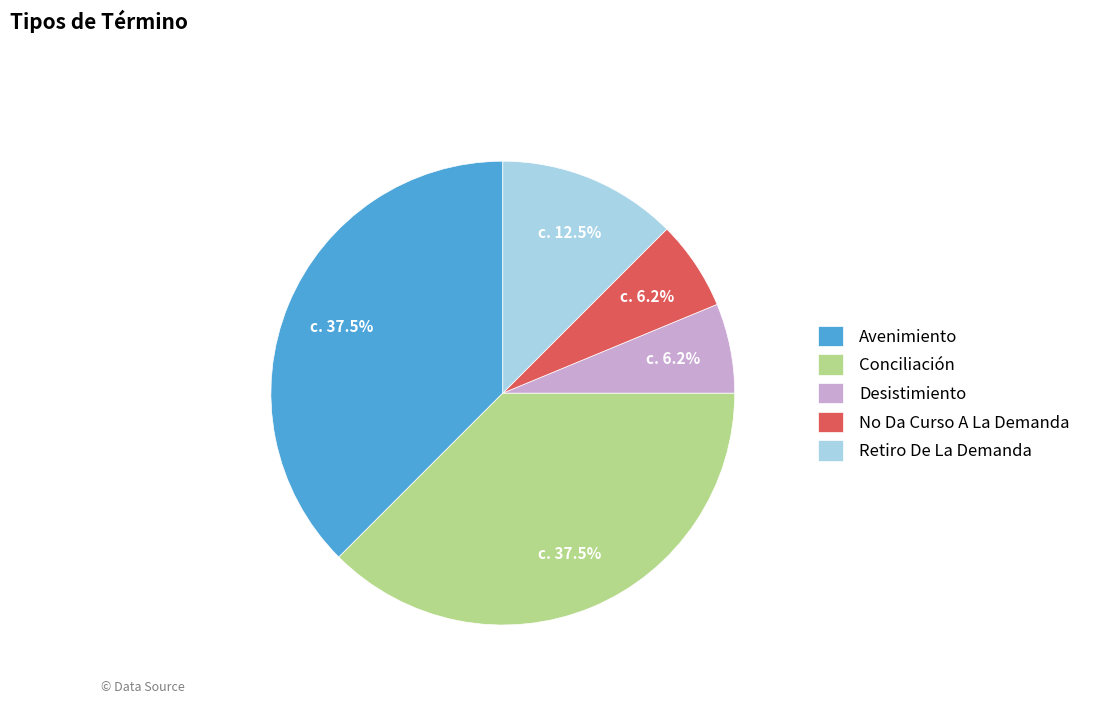

Is the sum of Desistimiento and Conciliación greater than half?

No